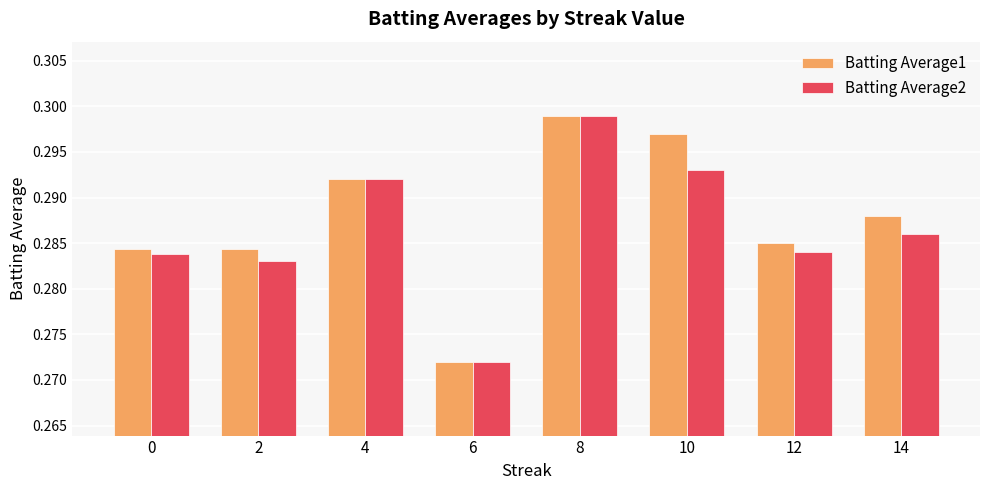

Count the number of data series in this chart.

2